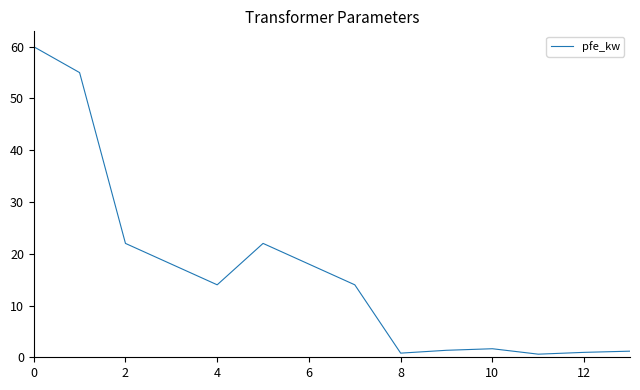

At which category does the chart reach its minimum across all series?

11